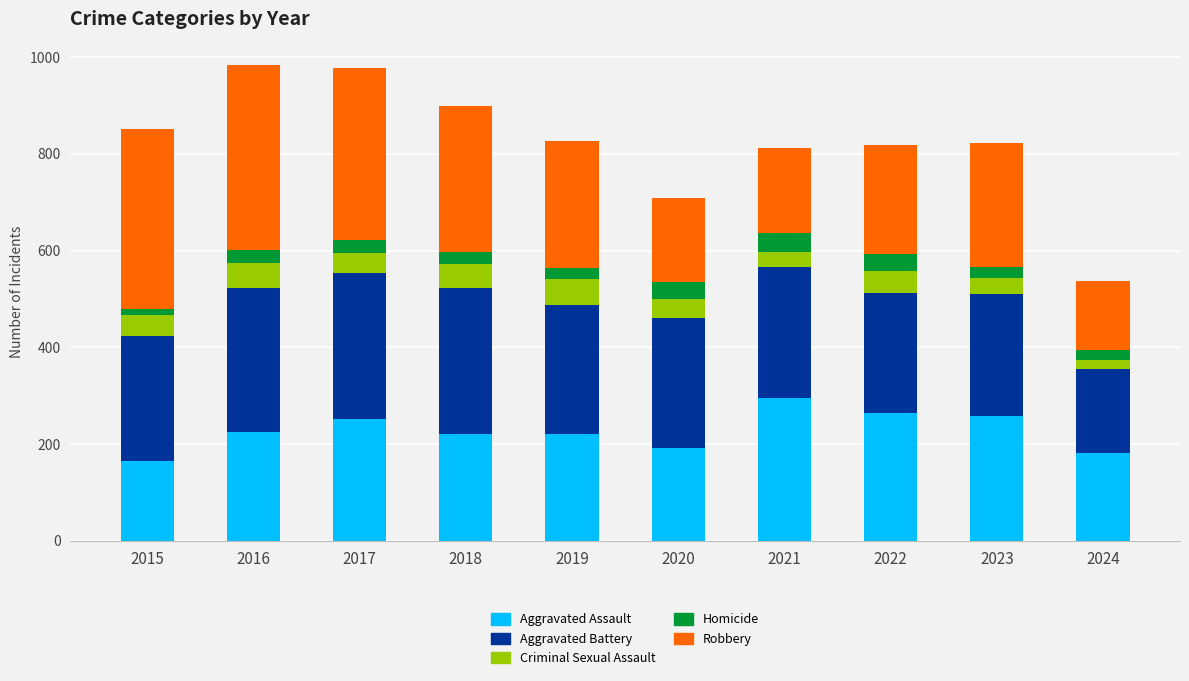

What is the highest value of the Aggravated Assault series?

295